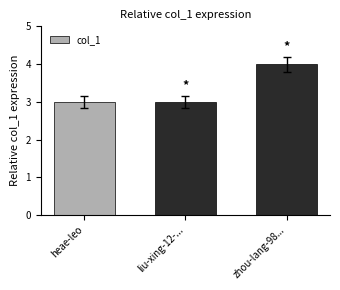

What is the average value?

3